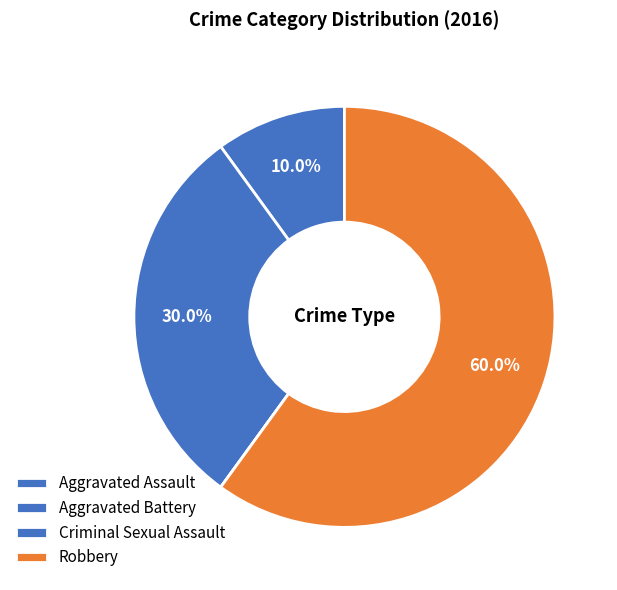

The Aggravated Assault slice represents 3% of the pie. True or false?

False